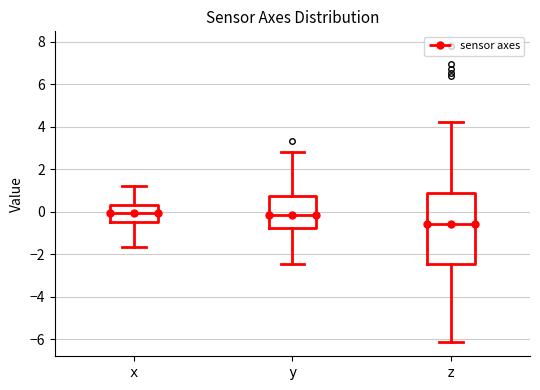

Reading left to right, read every box against the y-axis: the position of its median line, the range the box covers, and the ends of its whiskers. The values are not printed on the chart, so give them approximately, as read against the axis.

x: median 0.0, box -0.4 to 0.4, whiskers -1.6 to 1.2
y: median -0.2, box -0.8 to 0.8, whiskers -2.4 to 2.8
z: median -0.6, box -2.4 to 0.8, whiskers -6.2 to 4.2